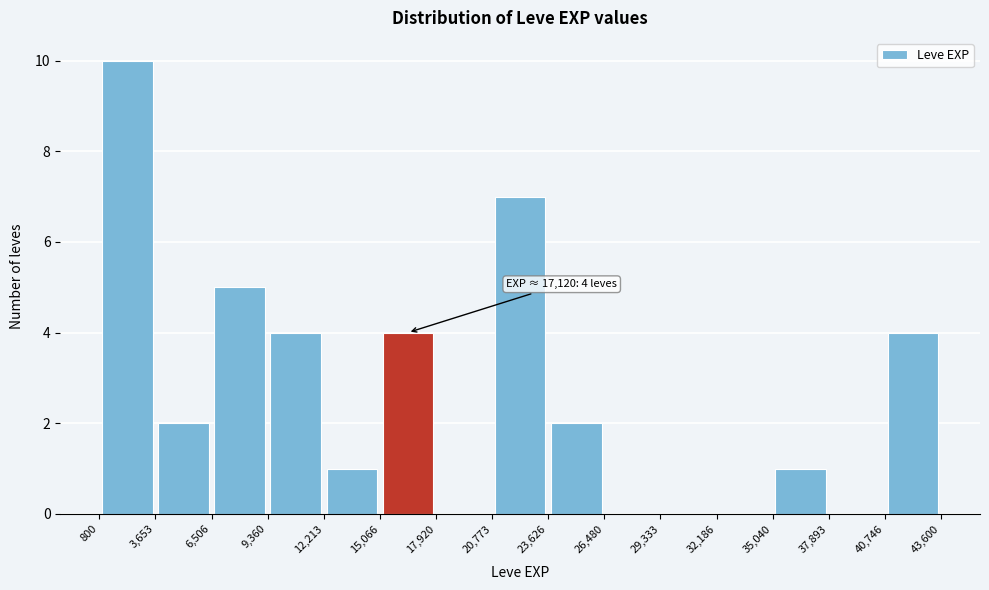

Over which range of the x-axis is the bar tallest?

800 to 3,653